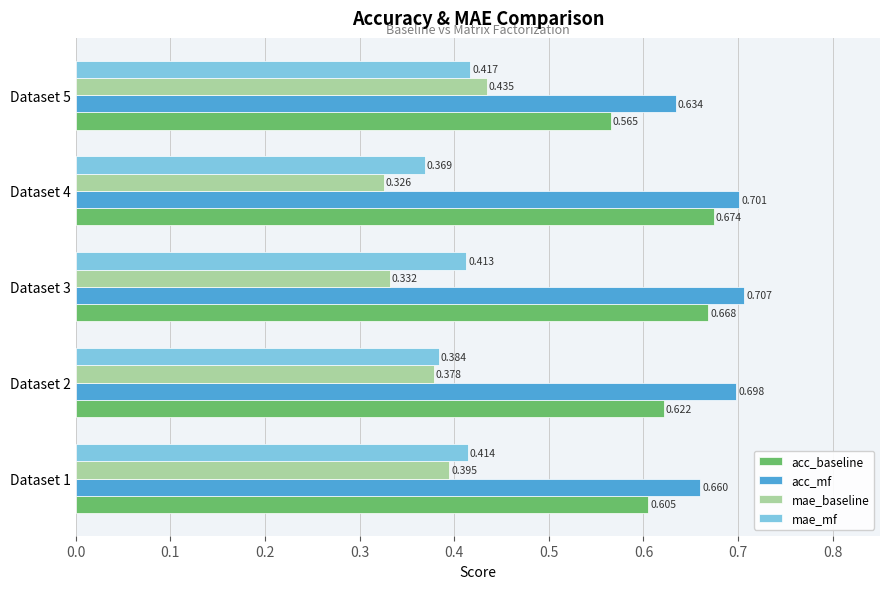

List the series in order of their peak value, highest first.

acc_mf, acc_baseline, mae_baseline, mae_mf